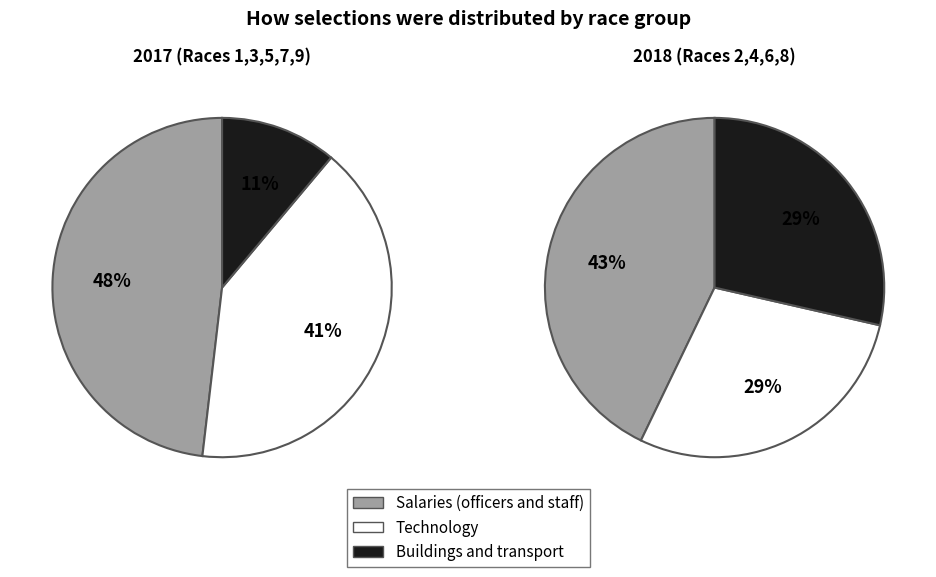

Combined, do R1 1000m Mdn and R4 1200m Stks account for over 50%?

No